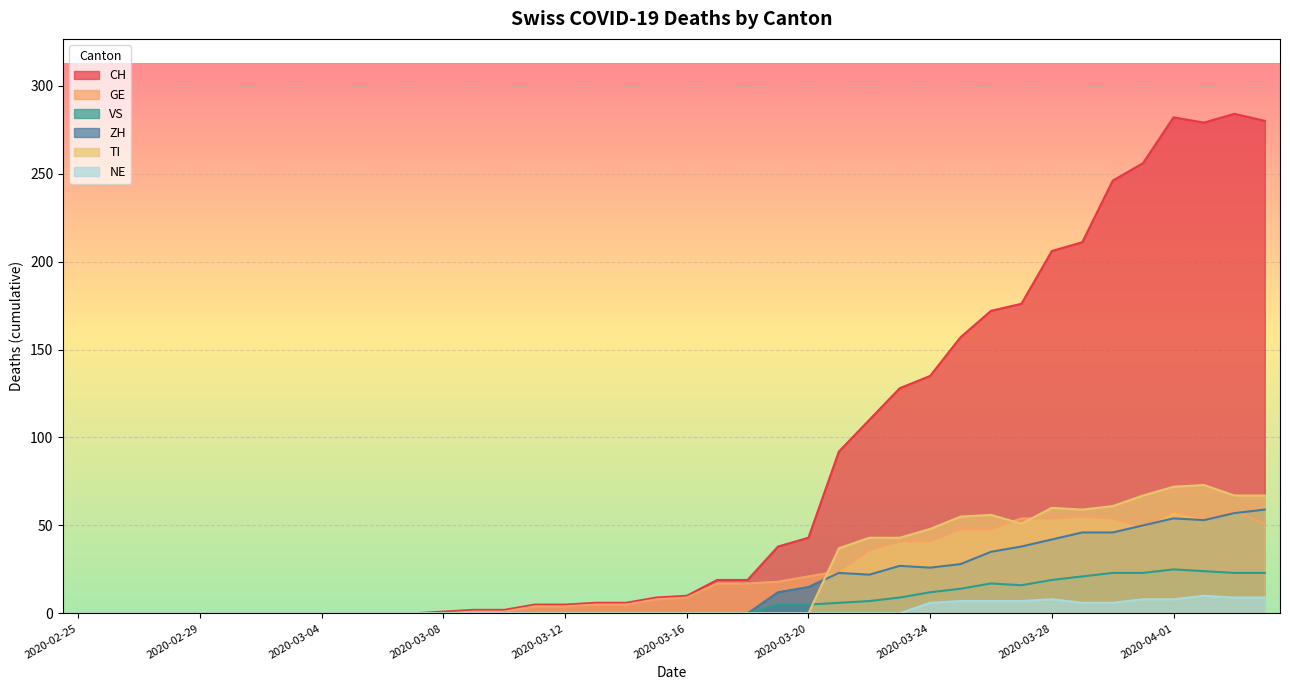

How many lines are shown in the chart?

6